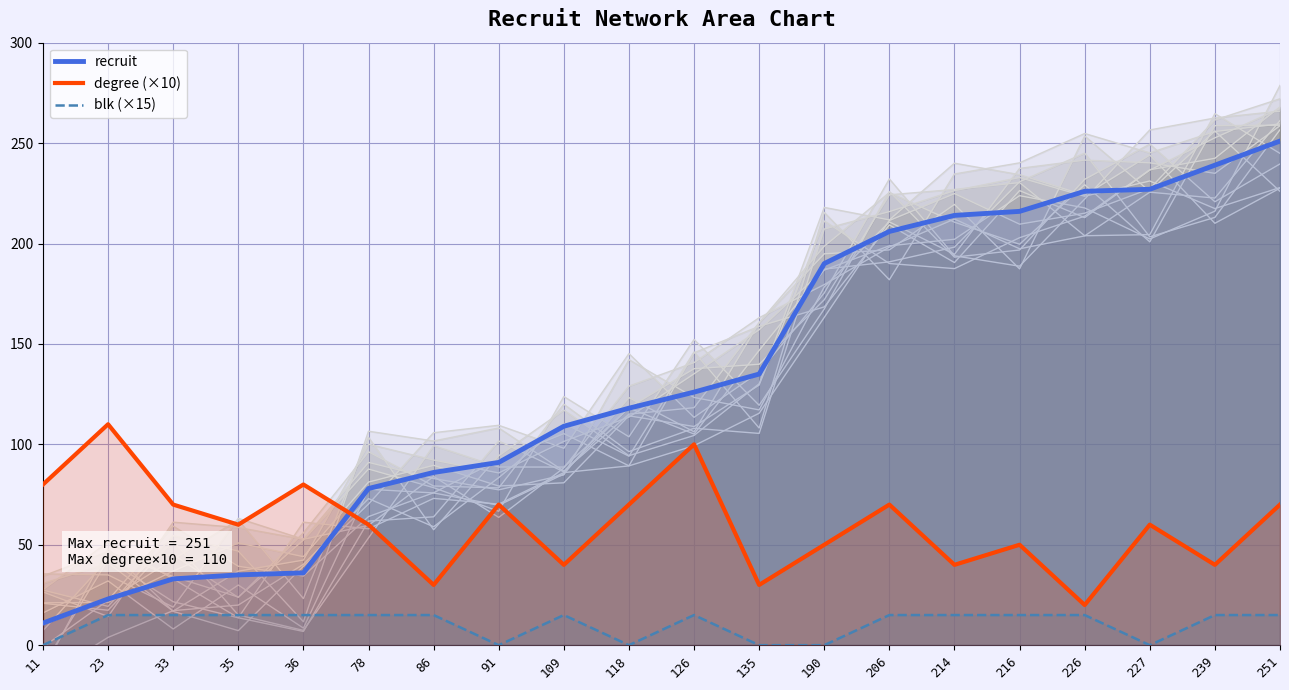

At which label does recruit reach its peak?

251